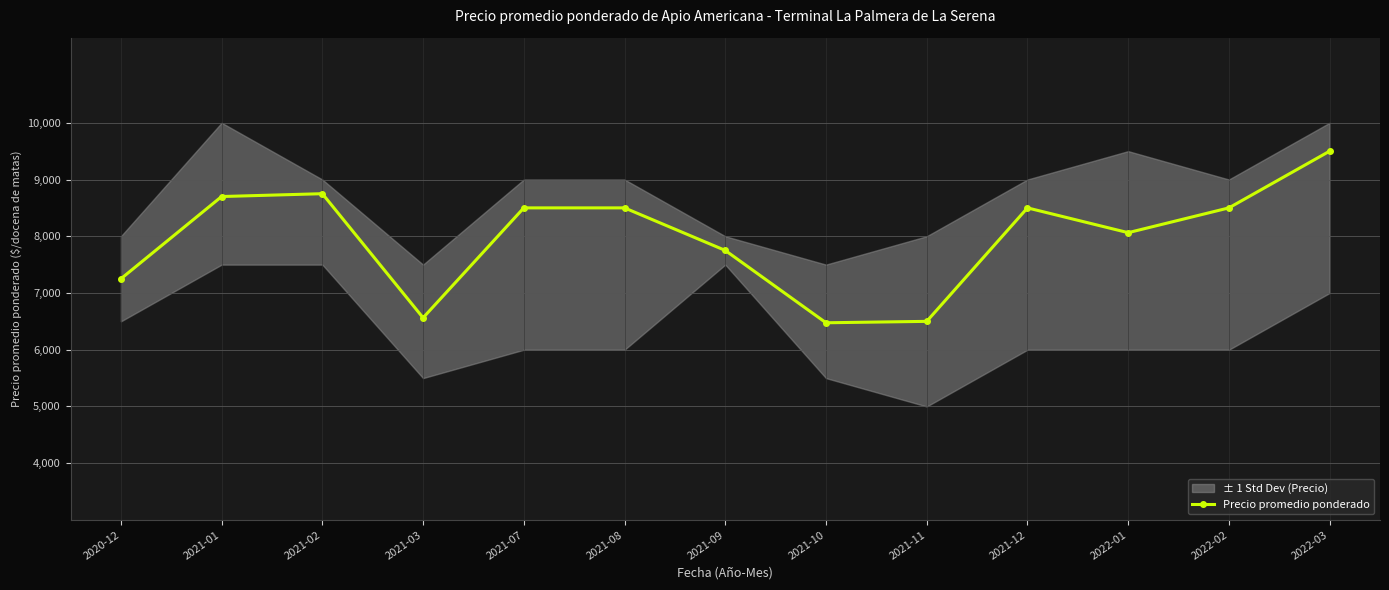

Rank the categories by value from highest to lowest.

2022-03, 2021-02, 2021-01, 2021-07, 2021-08, 2021-12, 2022-02, 2022-01, 2021-09, 2020-12, 2021-03, 2021-11, 2021-10